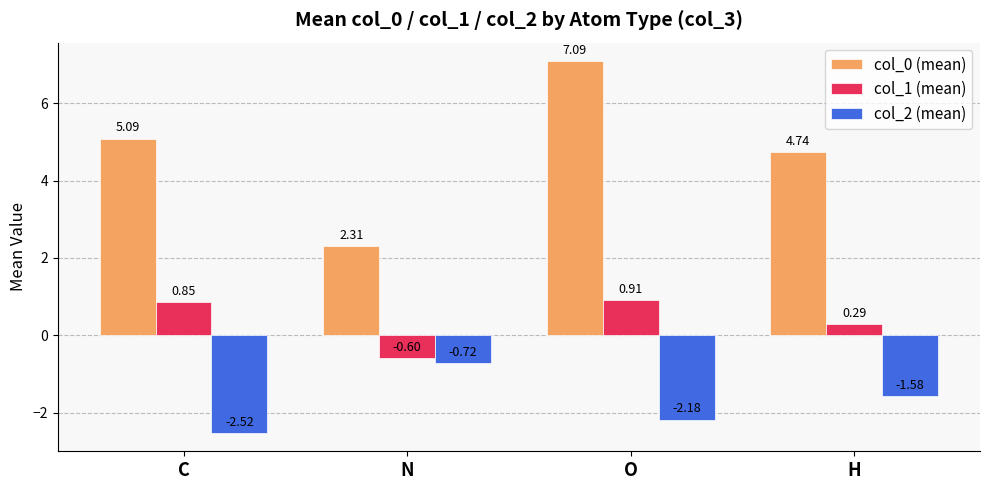

What is the label of the 1st bar from the left?

C